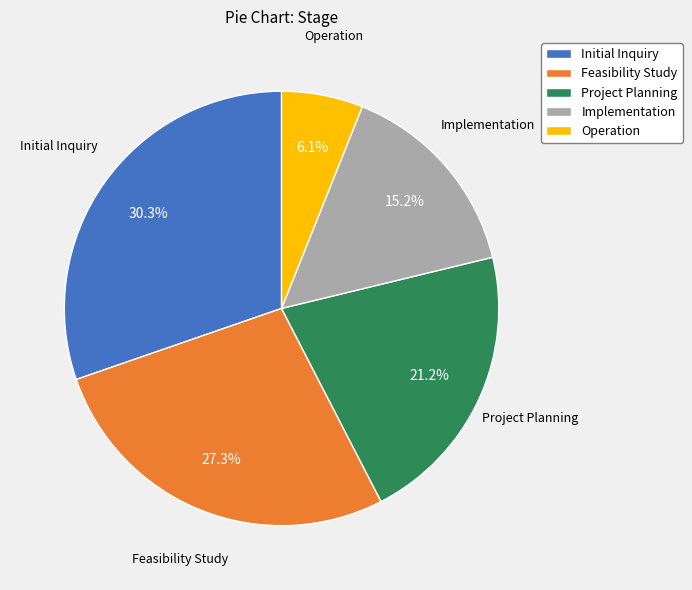

True or false: Operation accounts for 1% of the total.

False